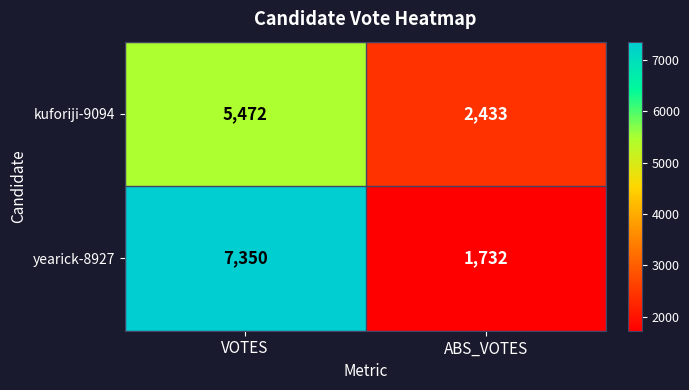

Rank the categories by yearick-8927 value from lowest to highest.

ABS_VOTES, VOTES